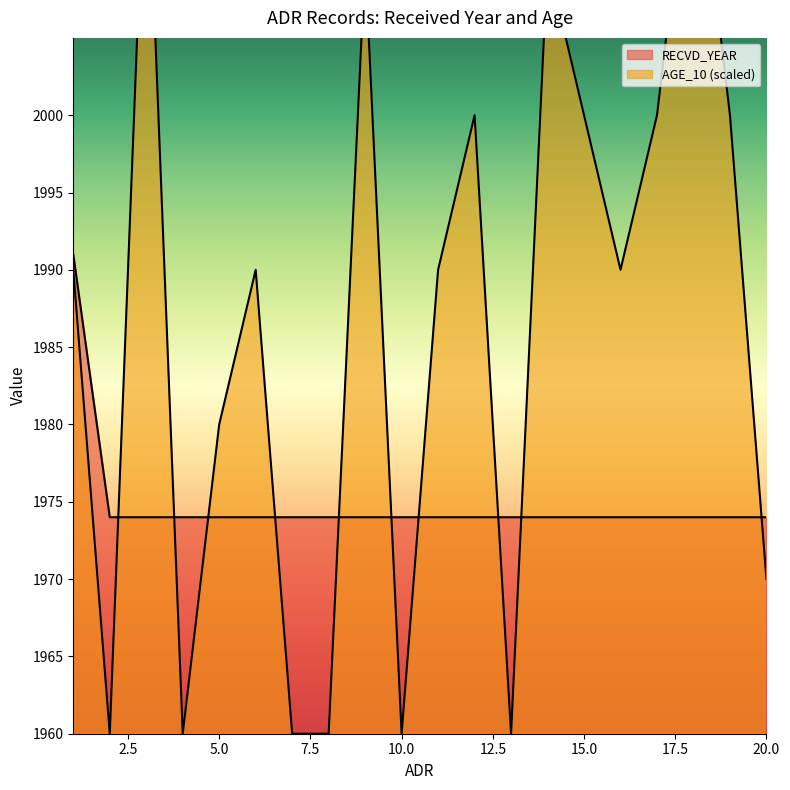

Count the AGE_10 values in the range 1960 to 2000.

16